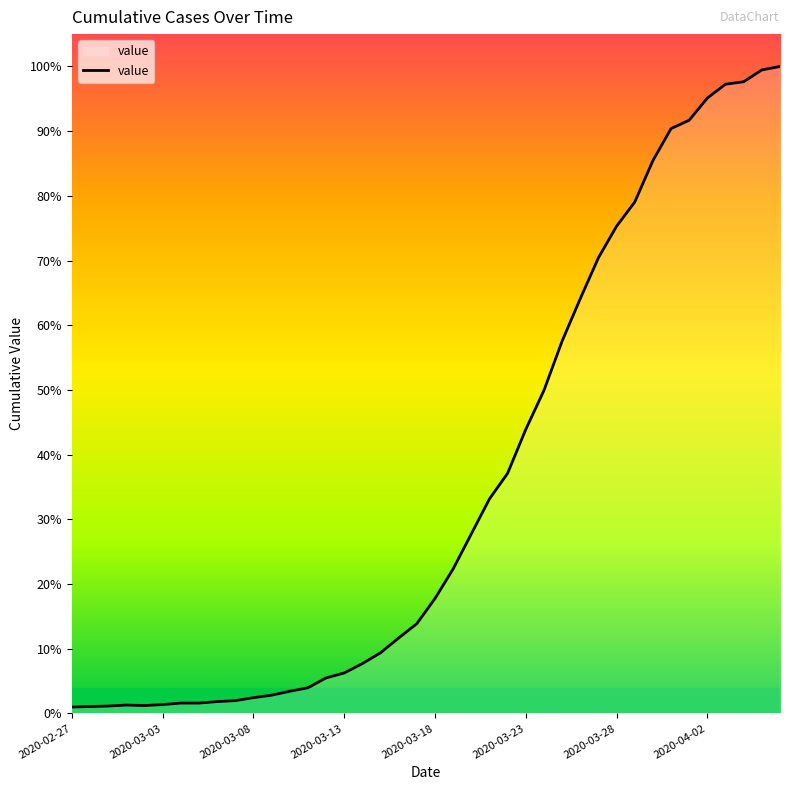

Reading left to right, list all the values displayed in this chart.

13	14	15	17	16	18	21	21	24	26	32	37	45	52	72	82	101	123	153	182	233	293	364	435	487	576	655	755	841	924	988	1037	1121	1186	1203	1248	1276	1281	1305	1312